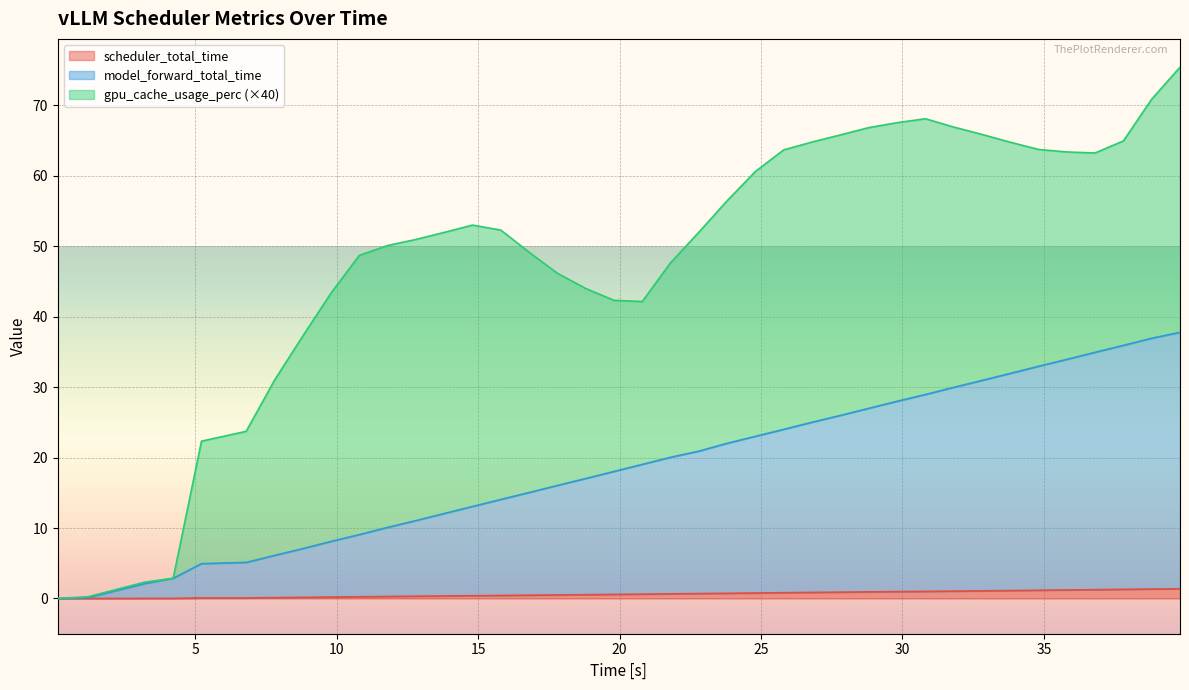

True or false: scheduler_total_time has more than 0 interior local peaks.

False